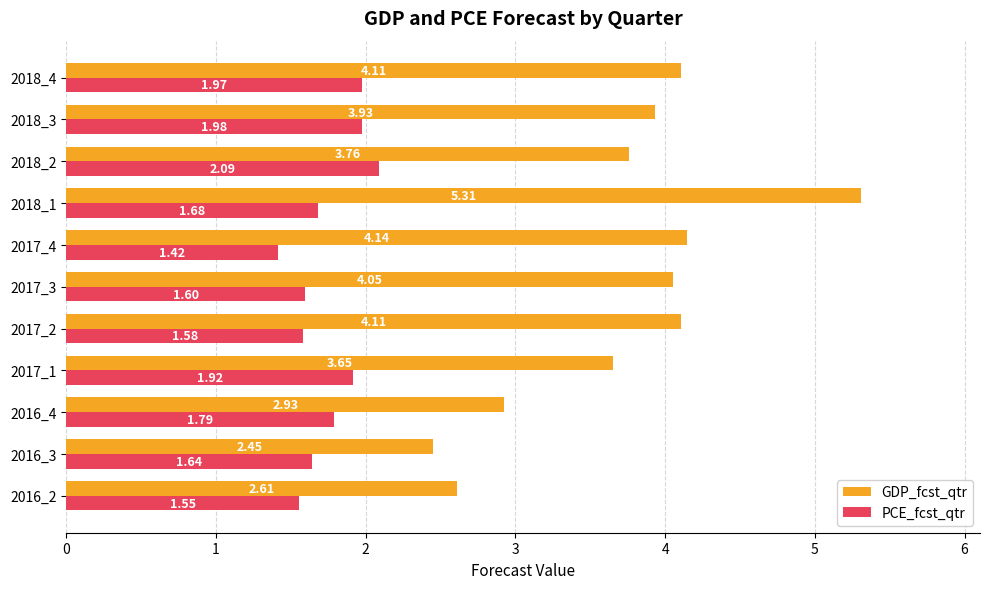

Rank the series by their average value, from lowest to highest.

PCE_fcst_qtr, GDP_fcst_qtr